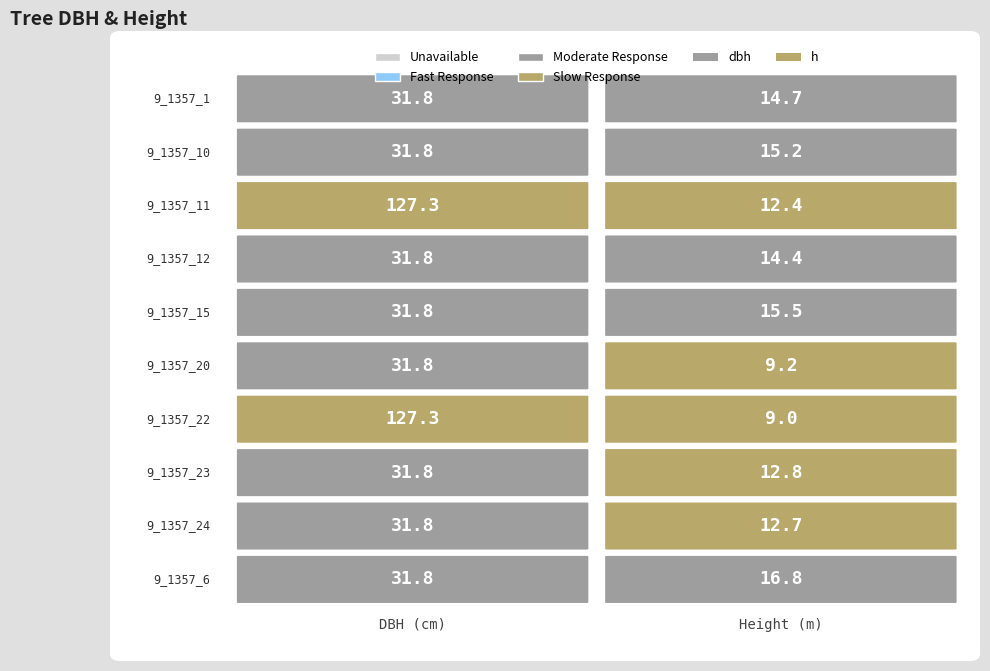

List the series in order of their overall mean, lowest first.

h, dbh